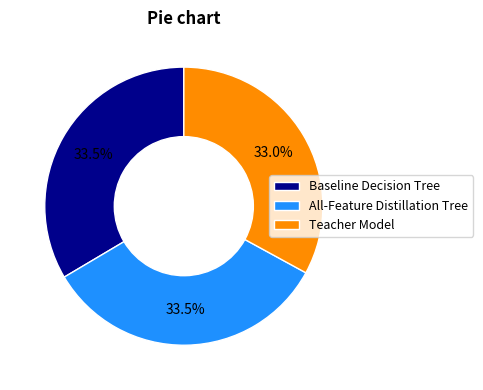

Which has a higher value, Baseline Decision Tree or Teacher Model?

Baseline Decision Tree